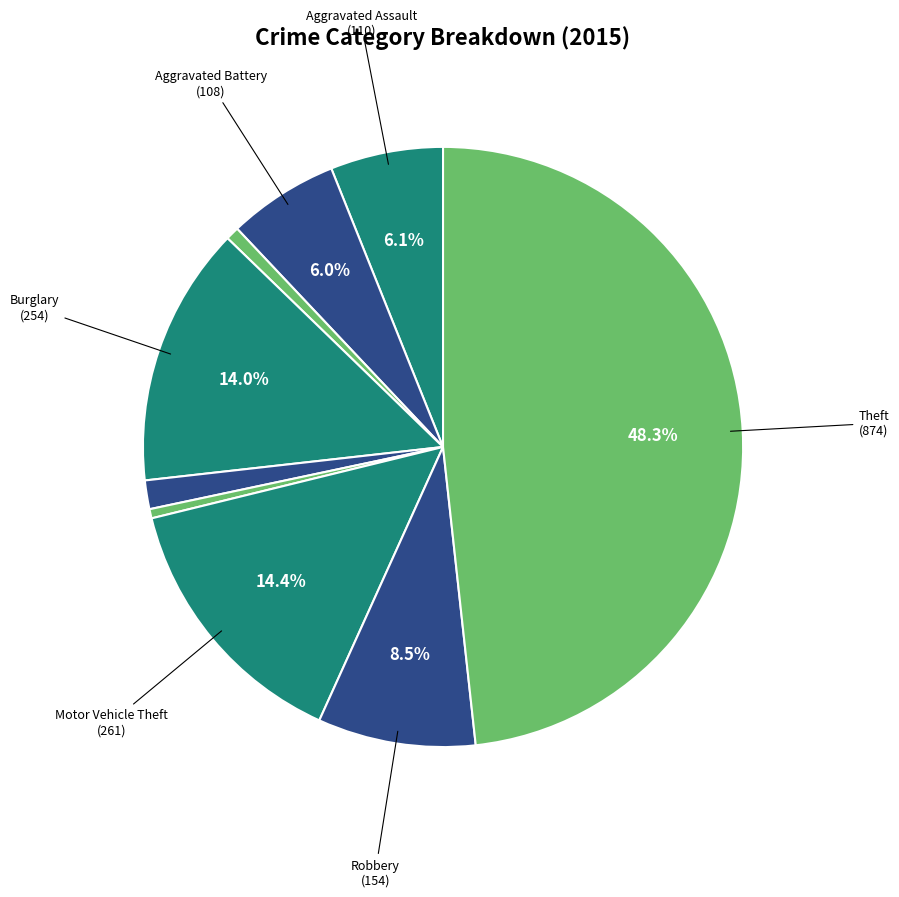

Count the number of slices in the pie.

9